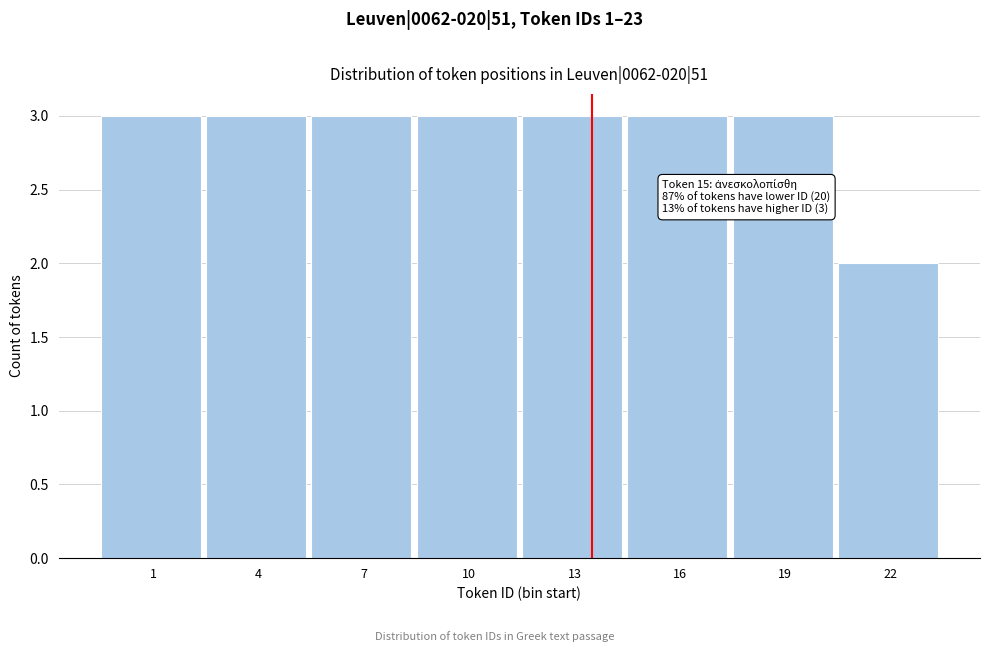

Reading left to right, what are all the values shown in this chart?

3	3	3	3	3	3	3	2